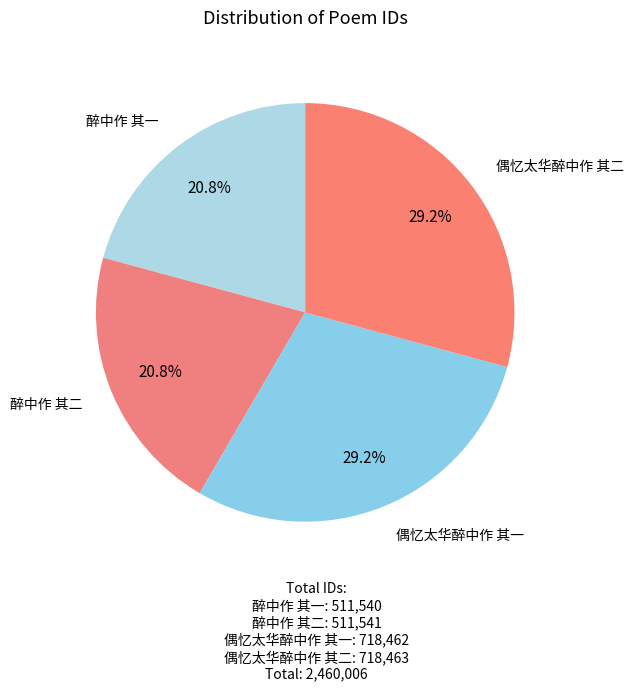

How many slices are in this pie chart?

4